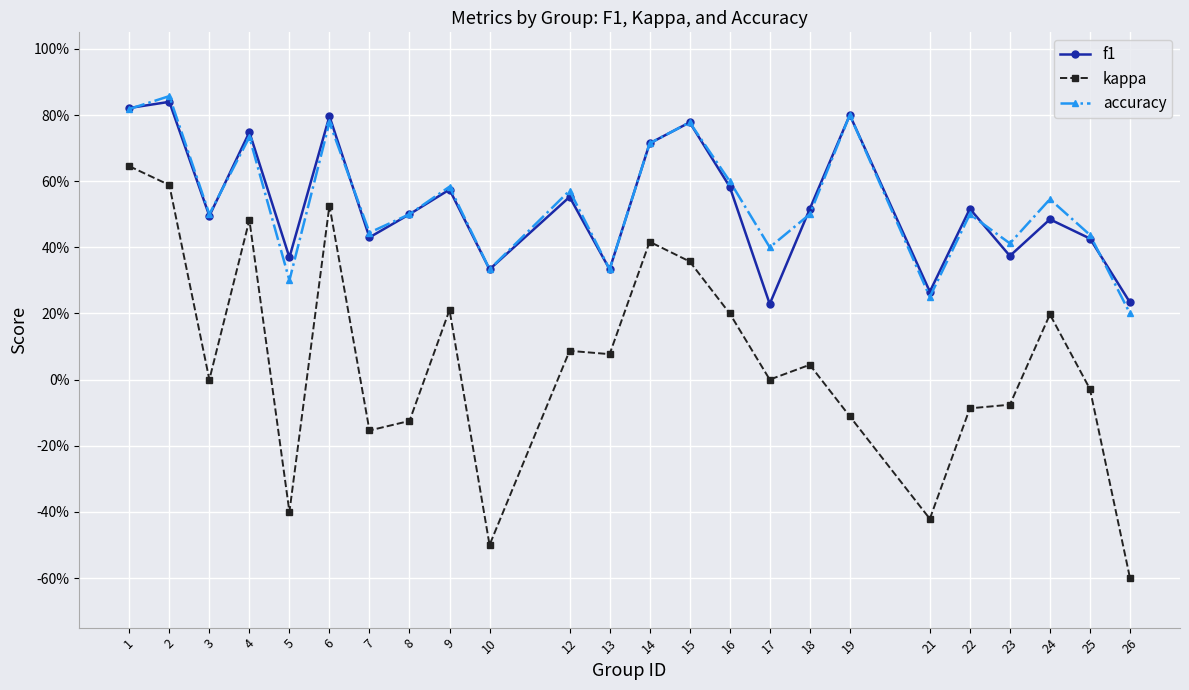

After their last crossing, which series has the higher values: accuracy or f1?

f1